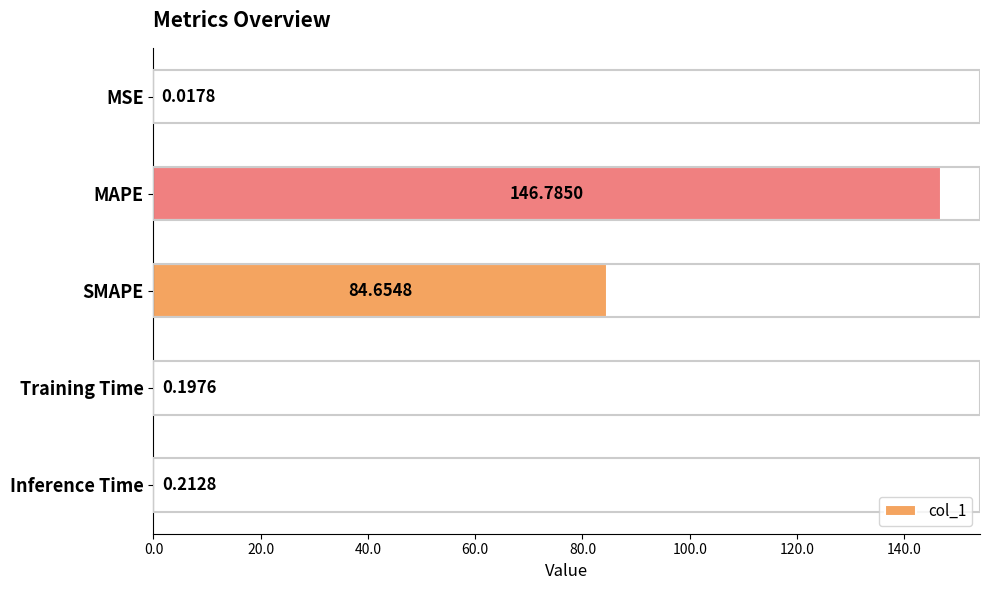

What is the sum of all values?

231.9